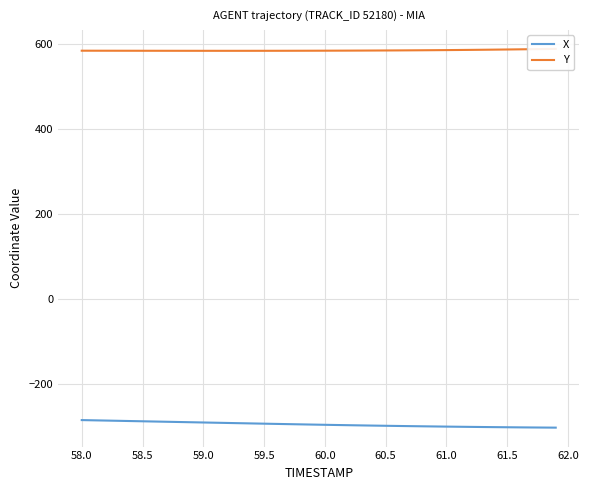

Count the number of categories in the chart.

40